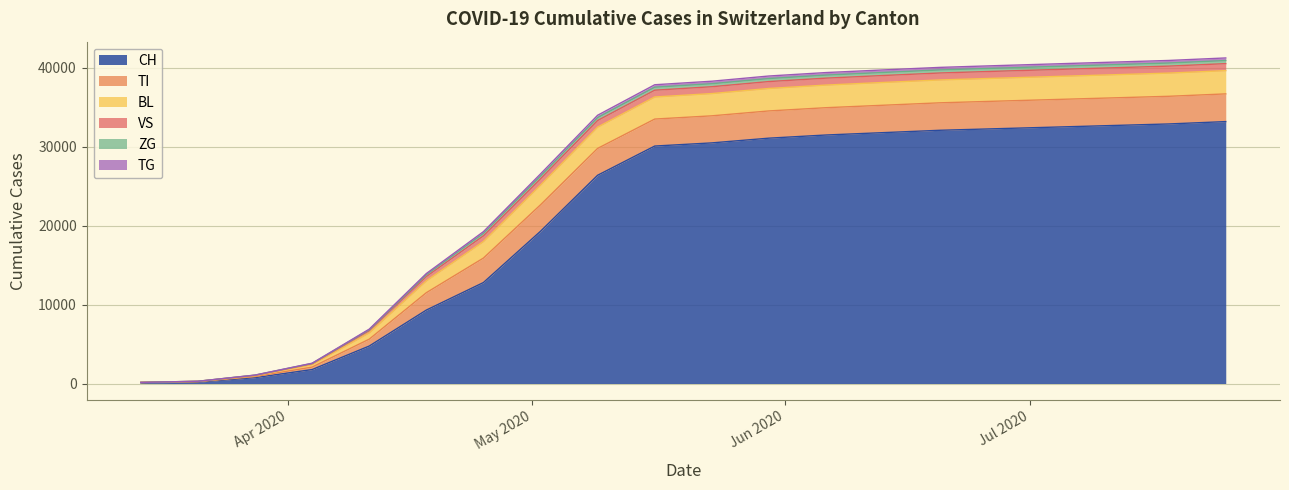

What is the maximum value shown in the chart?

41267